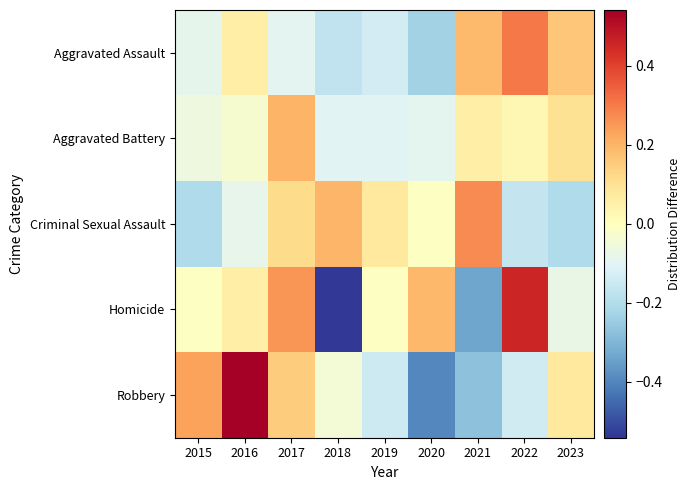

What is the difference between the highest and lowest values at 2023?

0.4